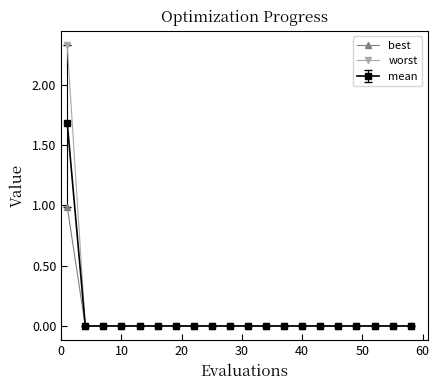

List the series in order of their peak value, lowest first.

best, mean, worst